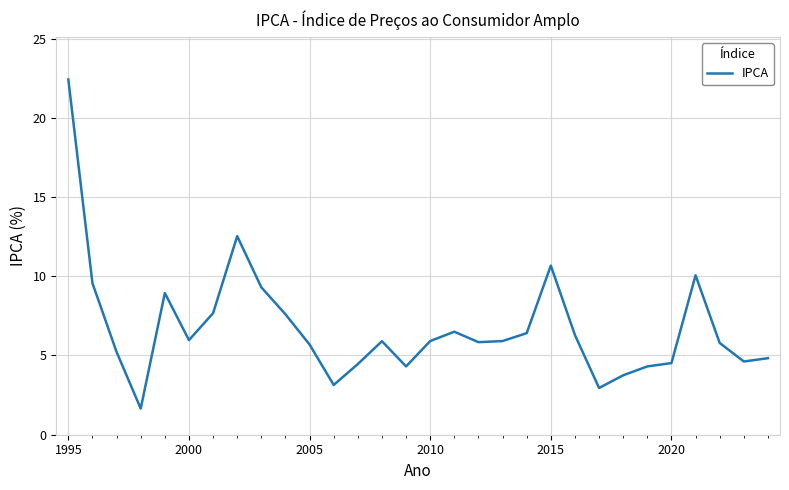

What is the difference between the maximum and minimum values?

20.8